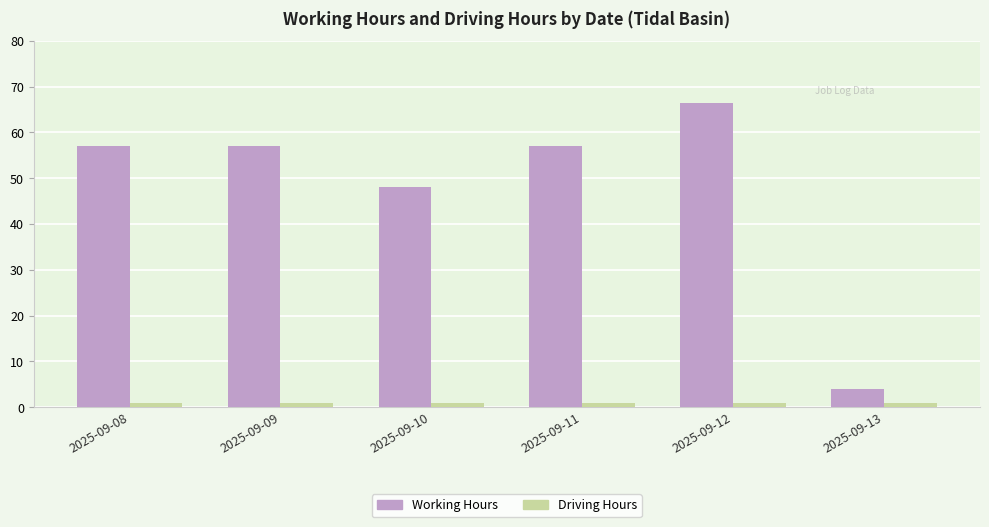

What is the value of the Working Hours bar at the 2nd from the left?

57.0